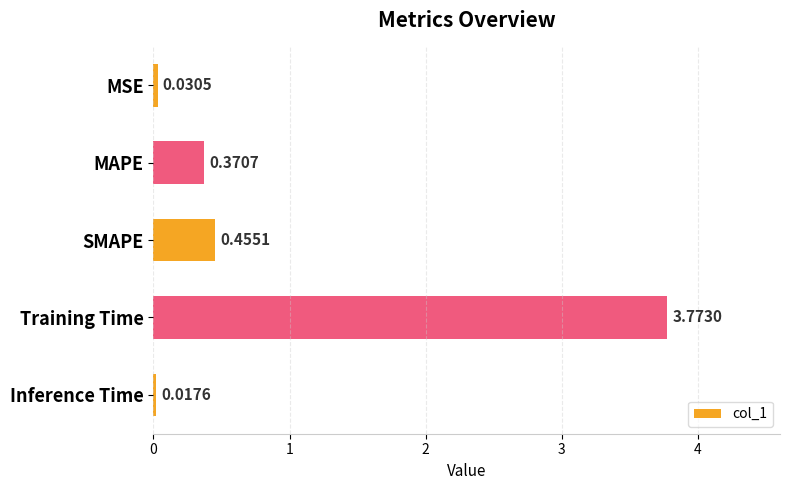

Rank the categories by value from highest to lowest.

Training Time, SMAPE, MAPE, MSE, Inference Time